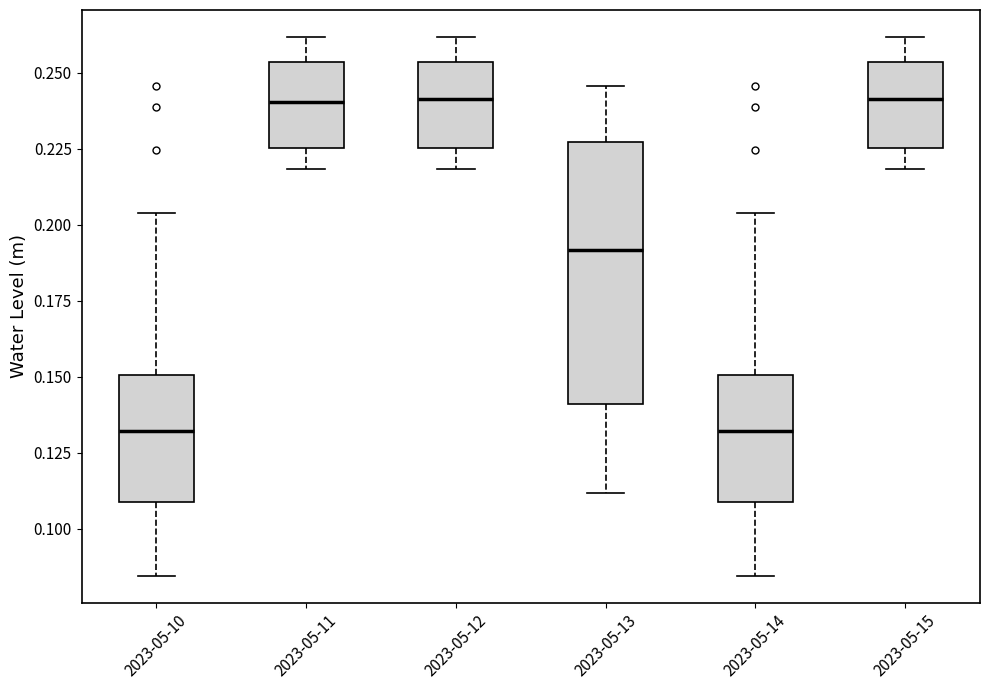

Which box is the tallest, from its lower edge to its upper edge?

2023-05-13